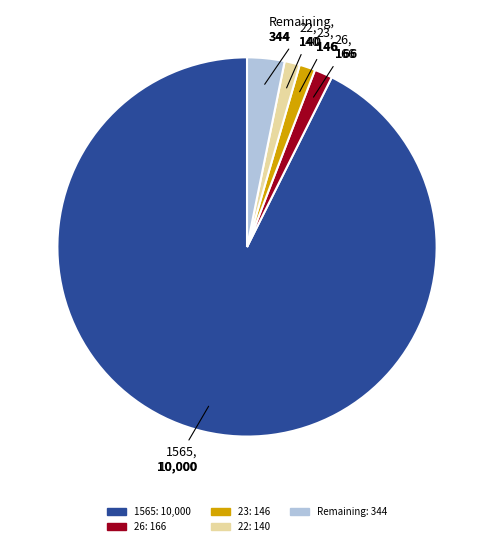

Does any single category account for the majority?

Yes